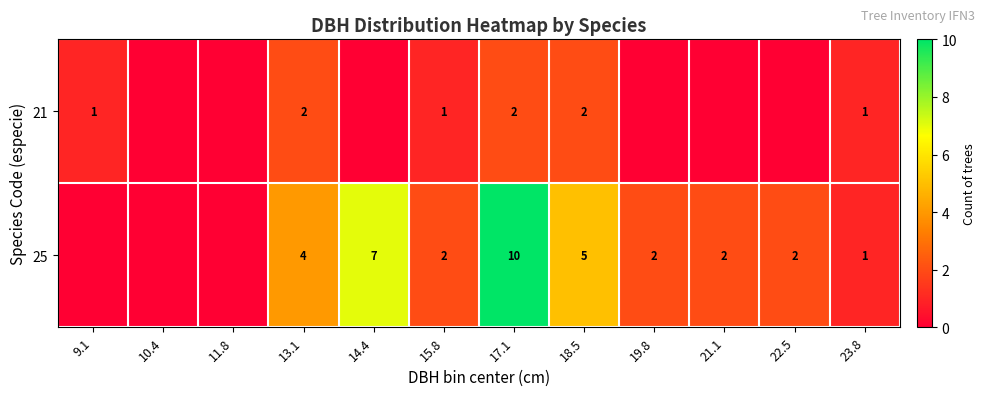

What is the difference between the 25 values at 14.4 and 19.8?

5